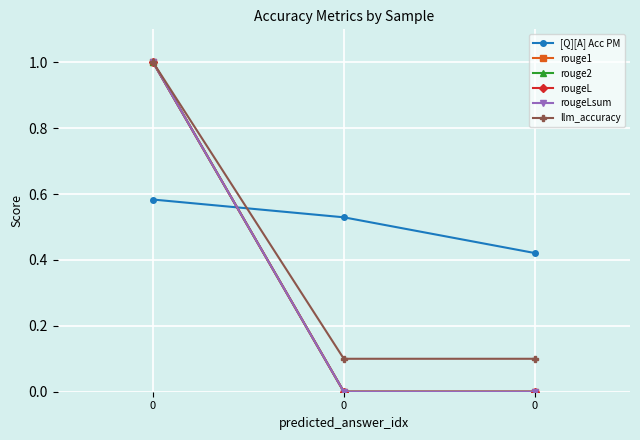

Does the chart have visible grid lines?

Yes